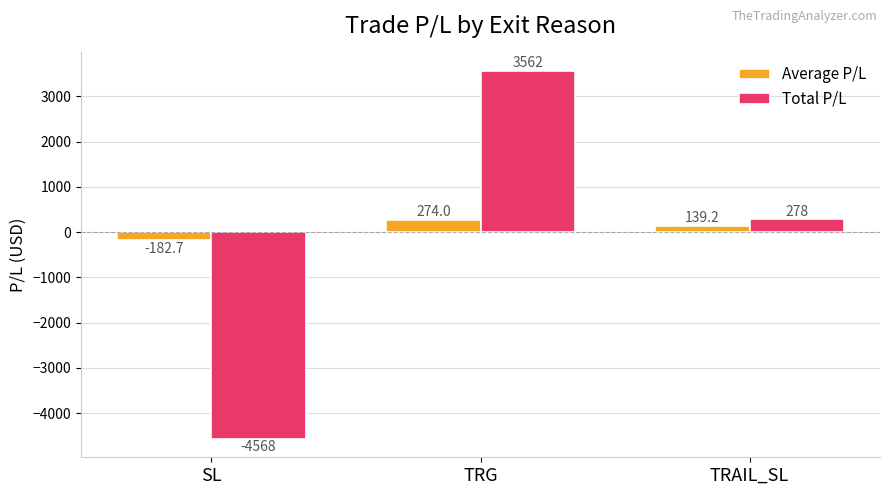

Count the number of data series in this chart.

2